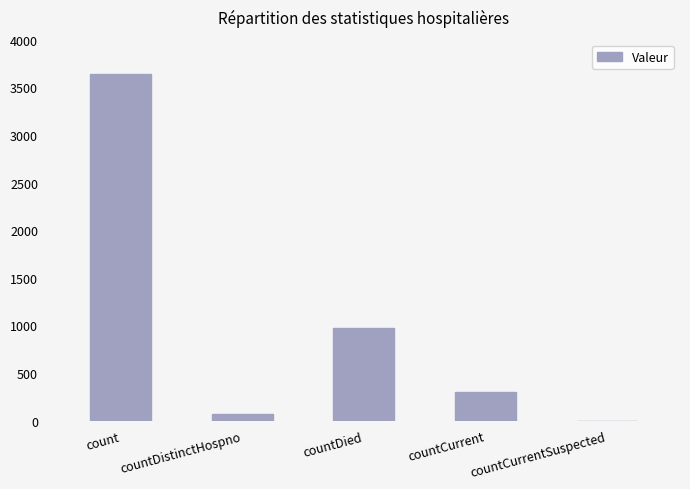

At which label is the value closest to 1822?

countDied